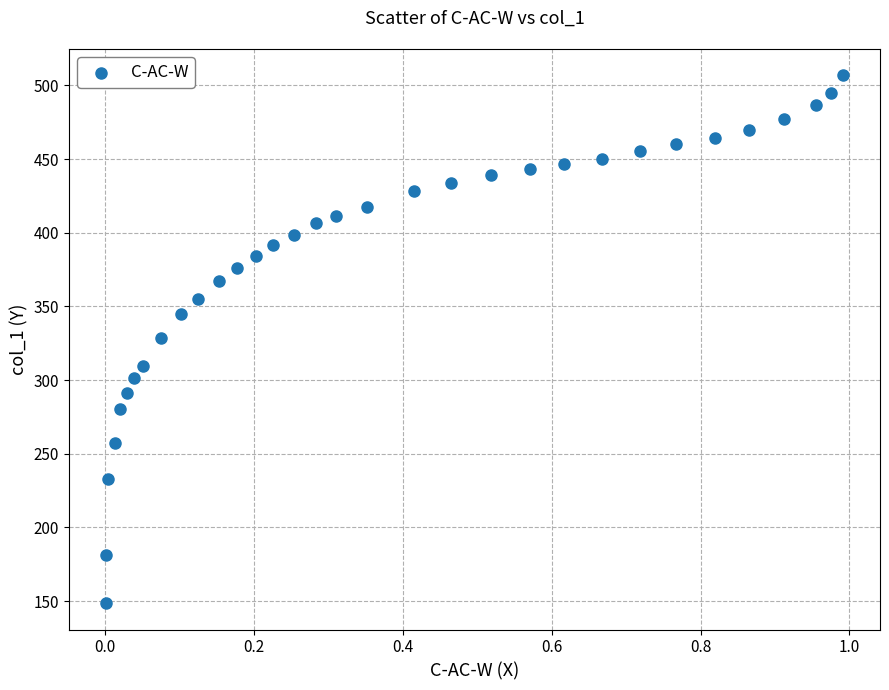

What is the range of Y values (max minus min)?

358.2